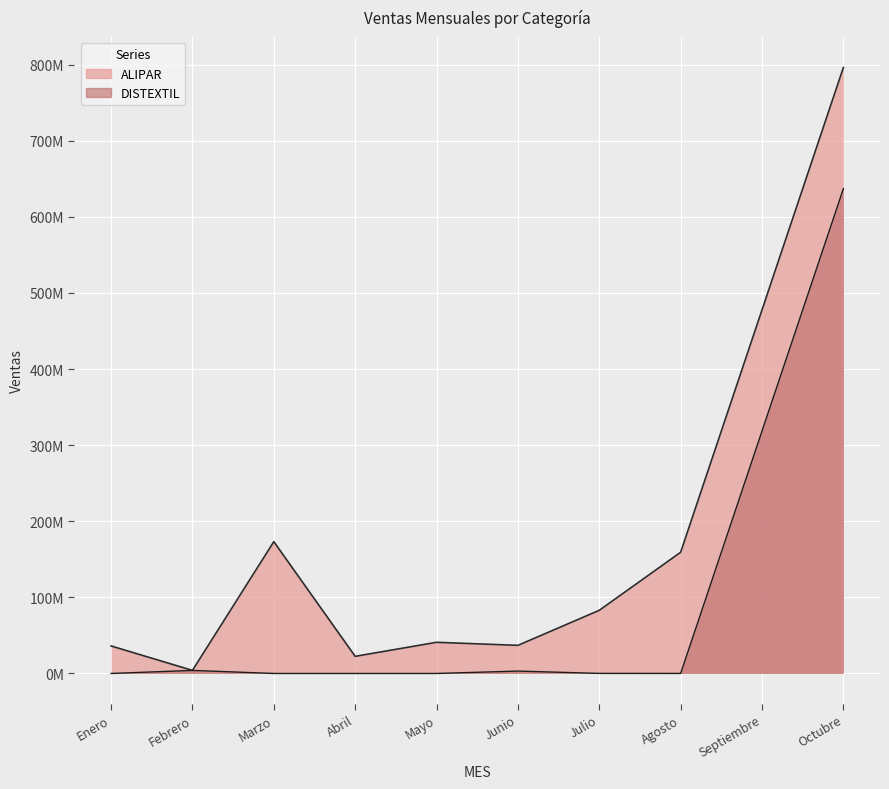

True or false: ALIPAR has a value of 796146587.5 at Octubre.

True